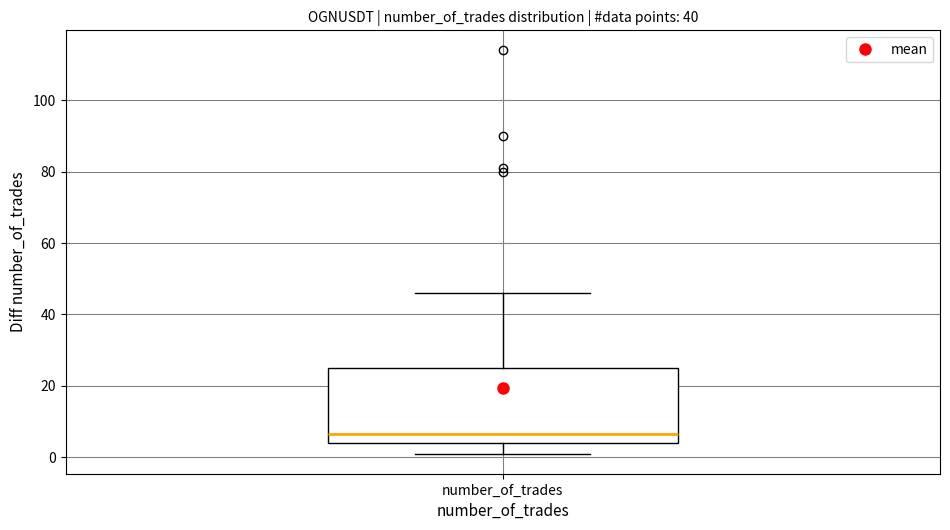

Read this box plot against the y-axis: the position of the median line, the range covered by the box, and the ends of both whiskers. The values are not printed on the chart, so give them approximately, as read against the axis.

median 6, box 4 to 26, whiskers 2 to 46